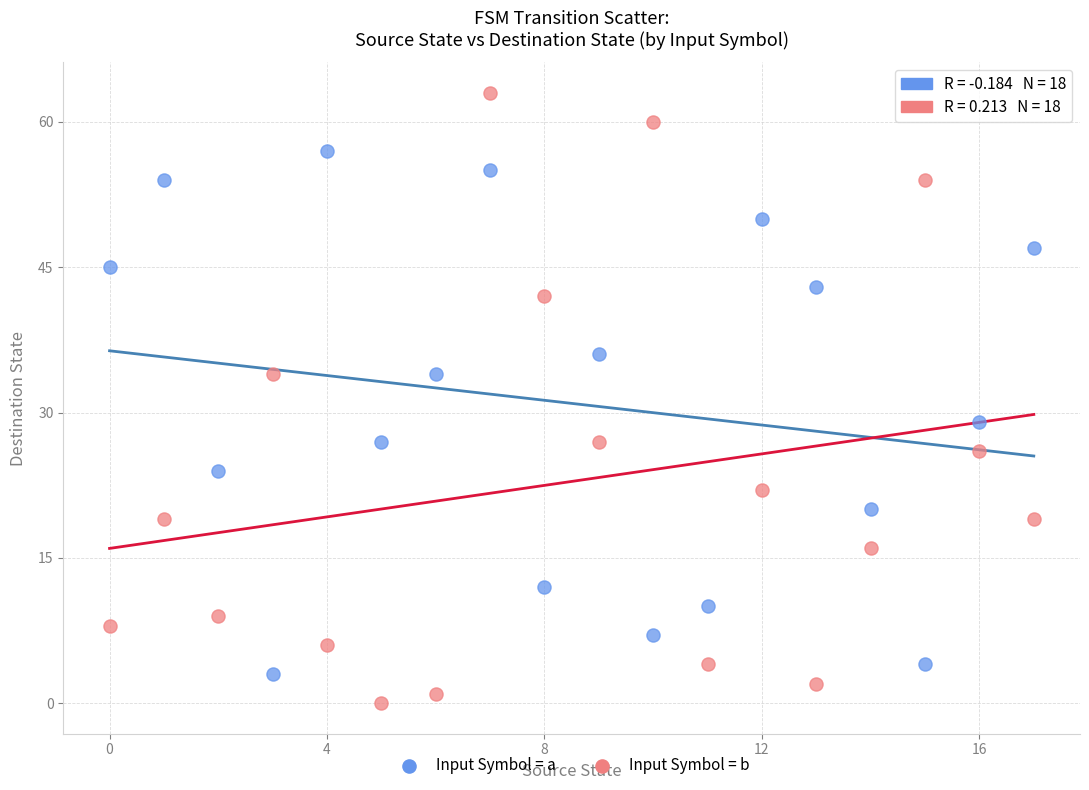

Which series has the largest Y range (max minus min)?

Input Symbol = b